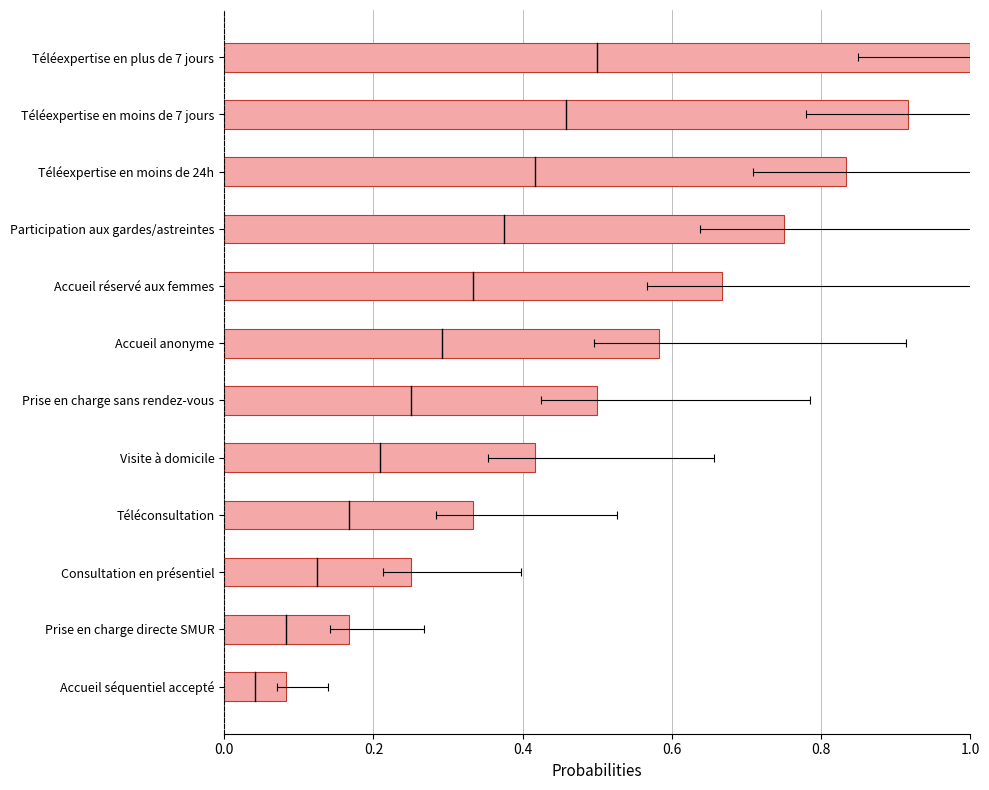

Between Visite à domicile and Accueil anonyme, which is larger?

Accueil anonyme